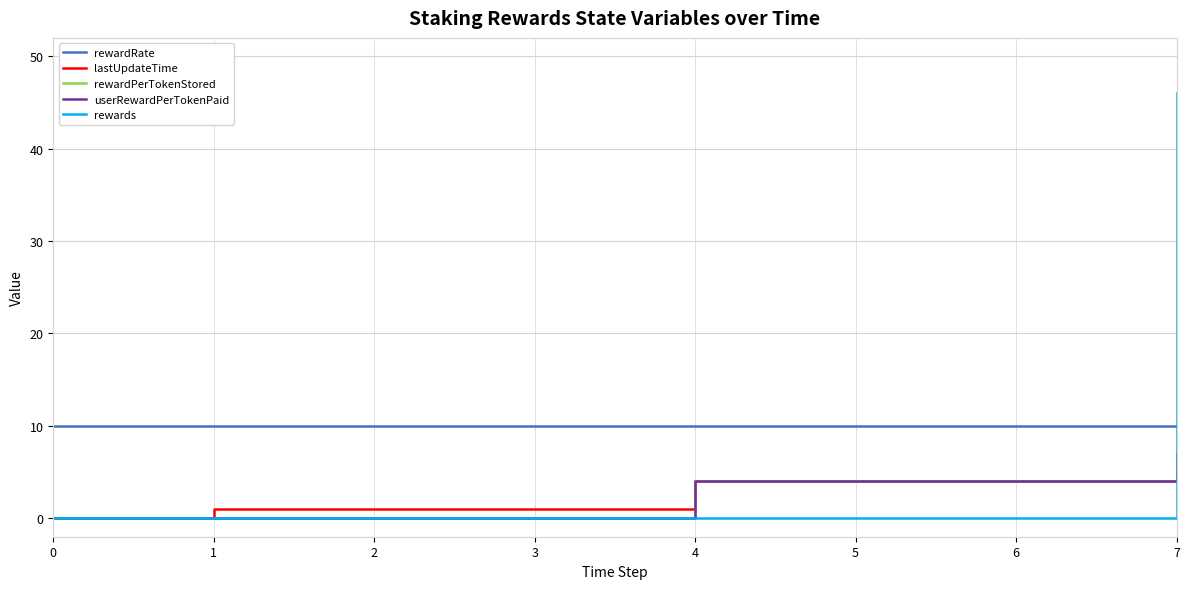

What is the difference between the rewardPerTokenStored values at 1 and 6?

4.0